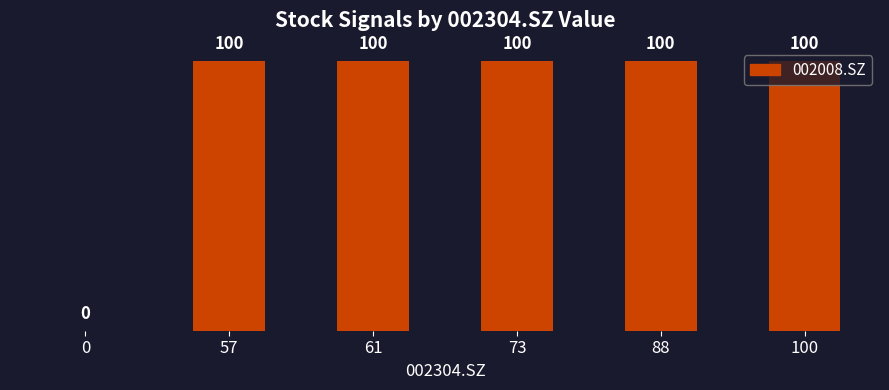

What is the greatest value displayed?

100